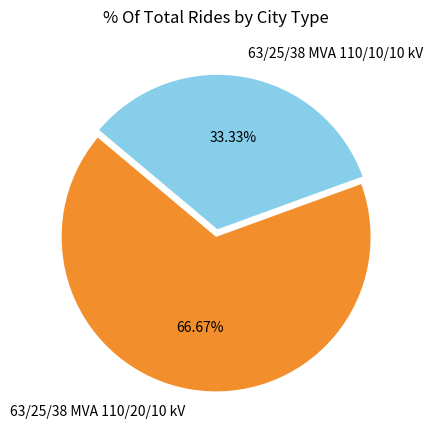

Is the sum of 63/25/38 MVA 110/20/10 kV and 63/25/38 MVA 110/10/10 kV greater than half?

Yes